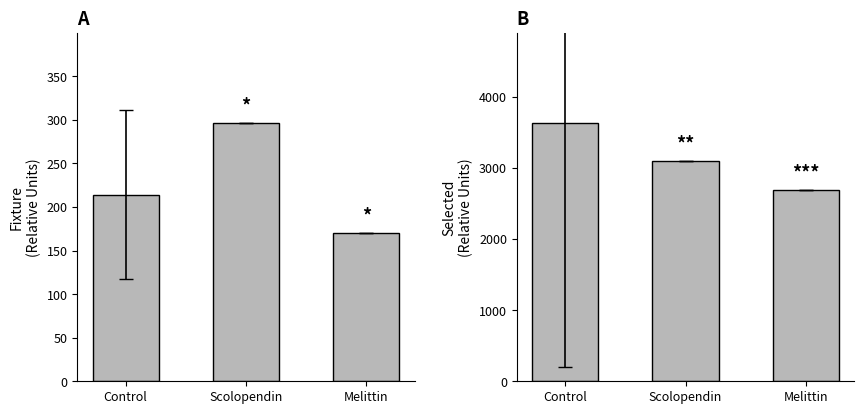

At which label does selected reach its peak?

Control